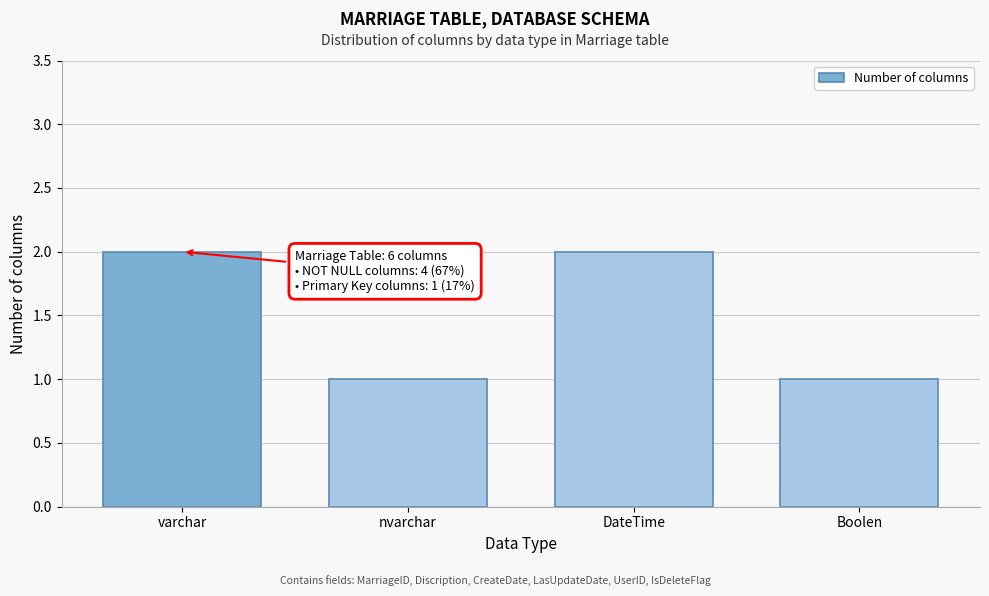

Reading left to right, list all the values displayed in this chart.

2	1	2	1